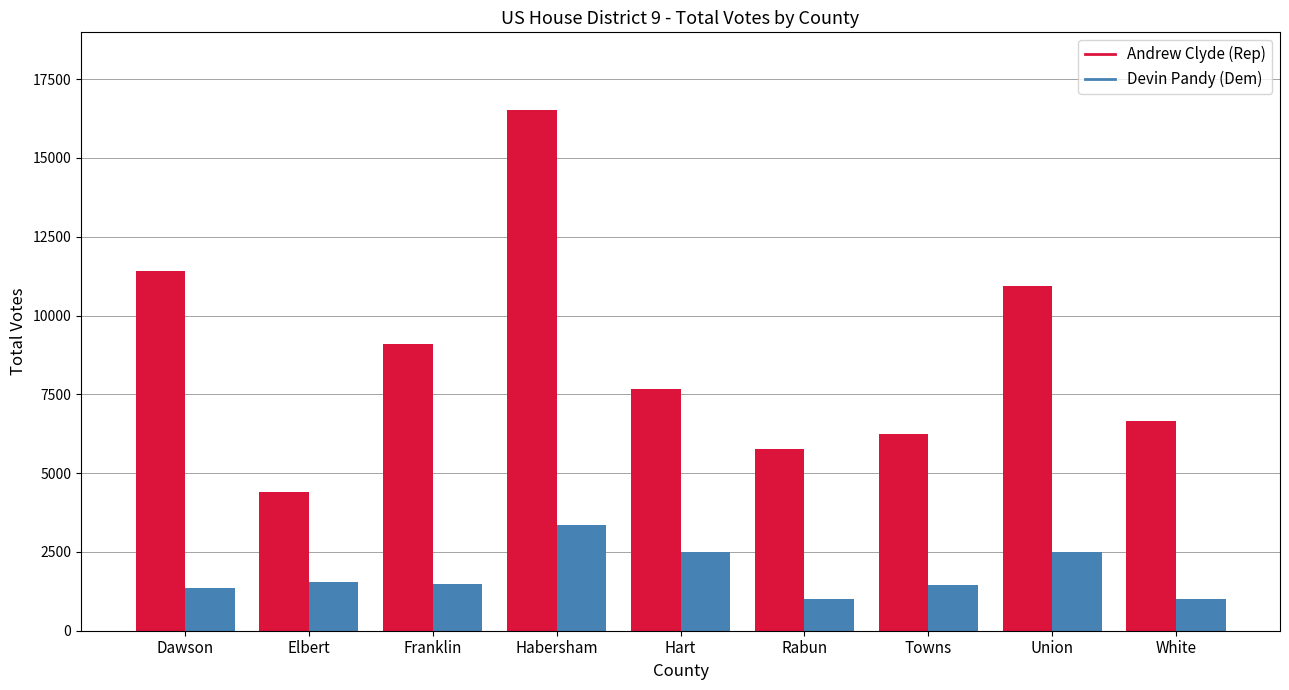

Between Elbert and Hart, which series saw the biggest shift?

Andrew Clyde (Rep)